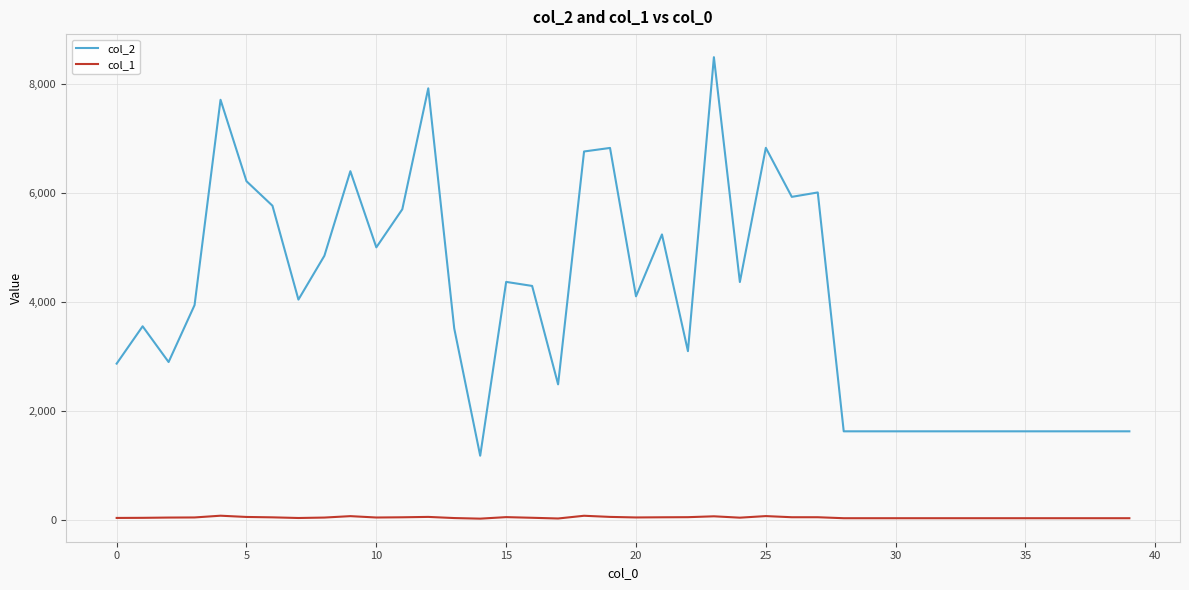

List the series in order of their overall mean, highest first.

col_2, col_1